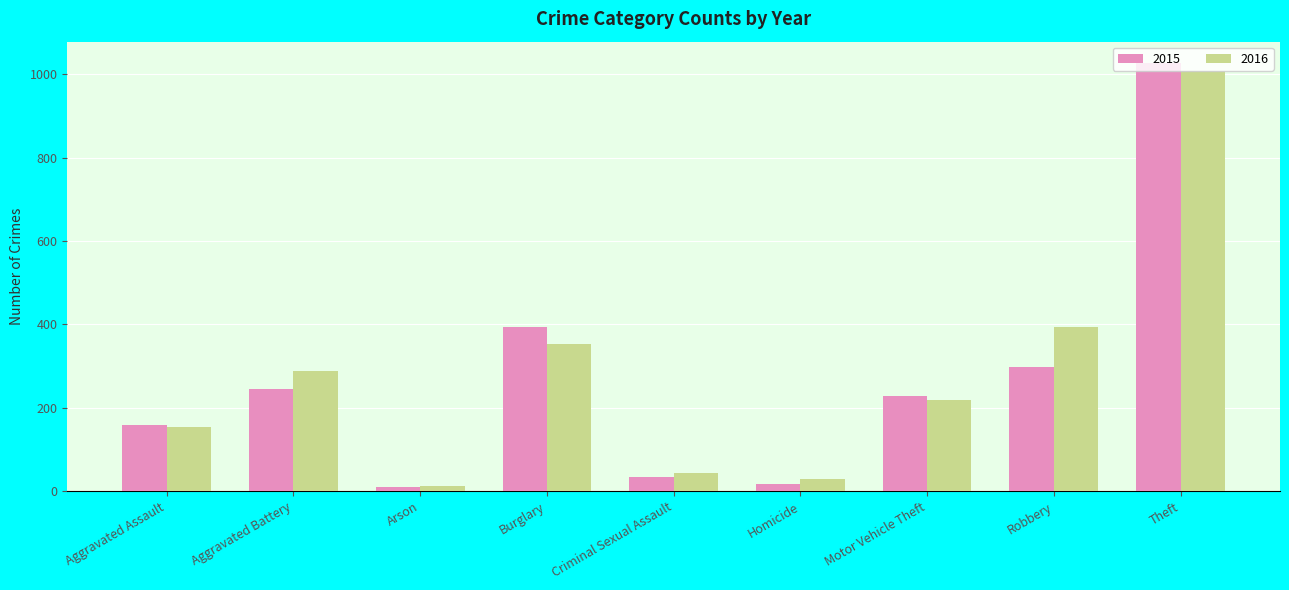

What is the value of the 2015 bar at the 5th from the left?

34